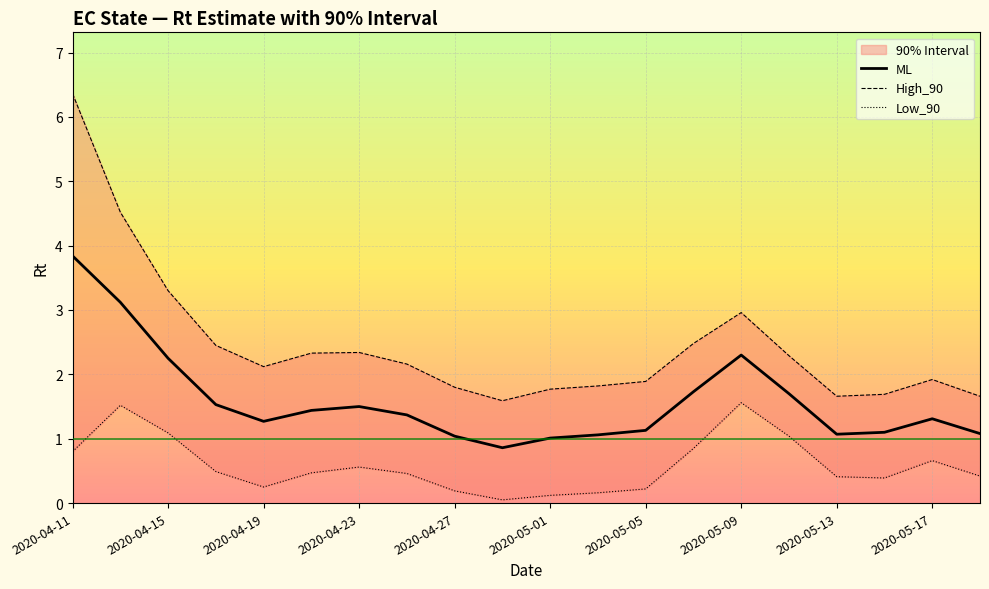

Which series has the largest total across all categories?

High_90